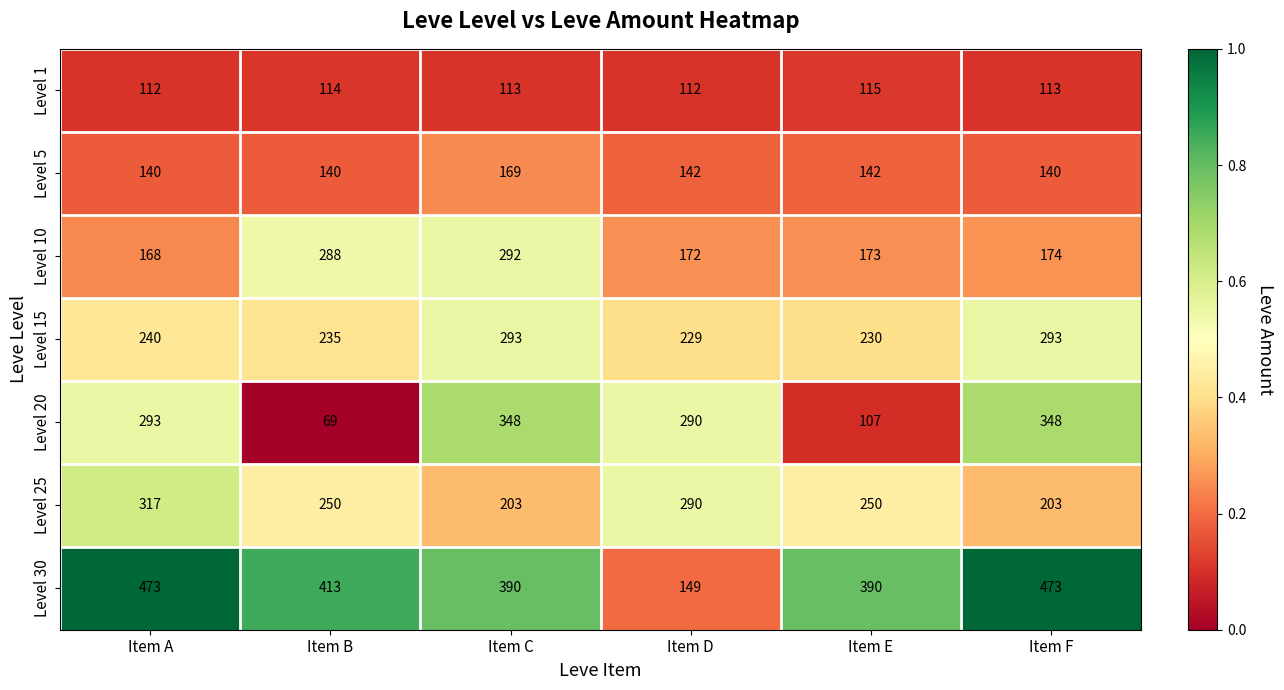

How many Level 1 values are between 112 and 114?

5